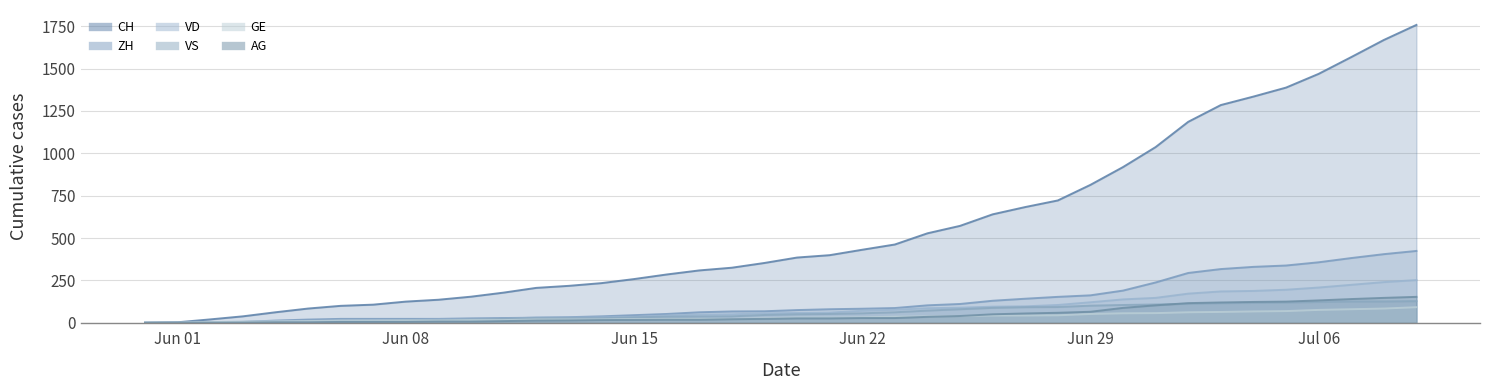

Is the value of GE at 2020-06-23 greater than the value of CH at 2020-07-01?

No